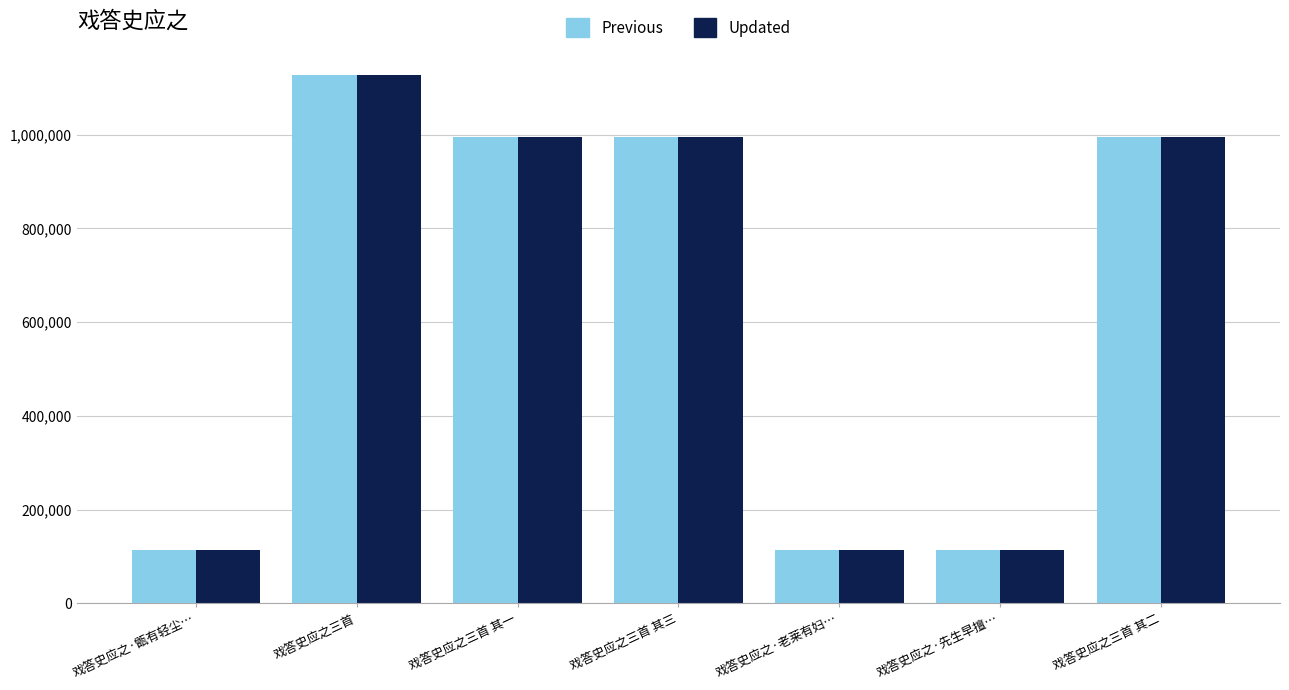

What is the minimum value shown in the chart?

113920